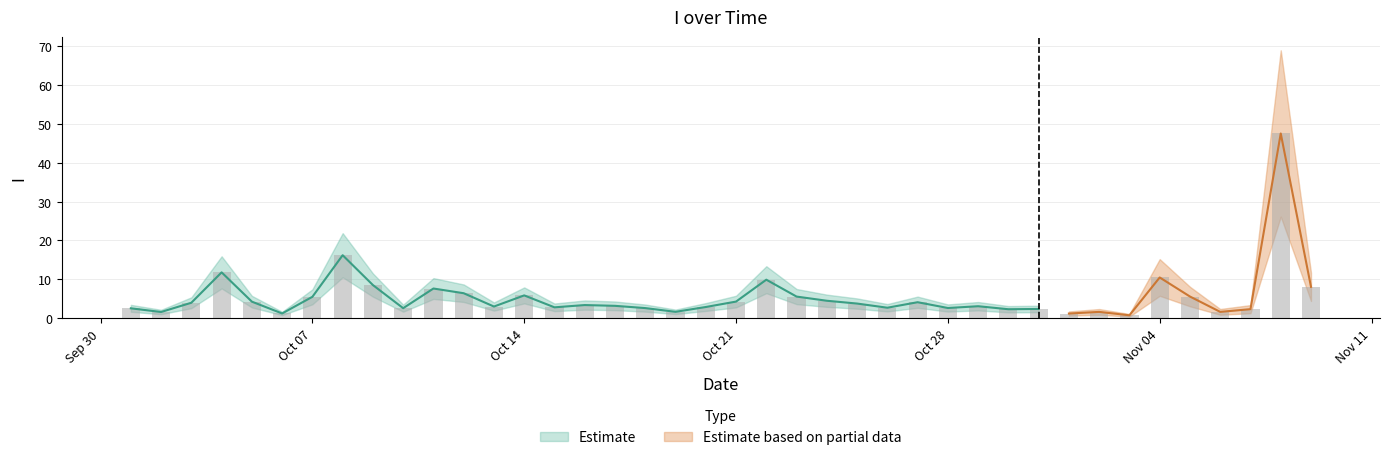

How many data points does each series have?

40